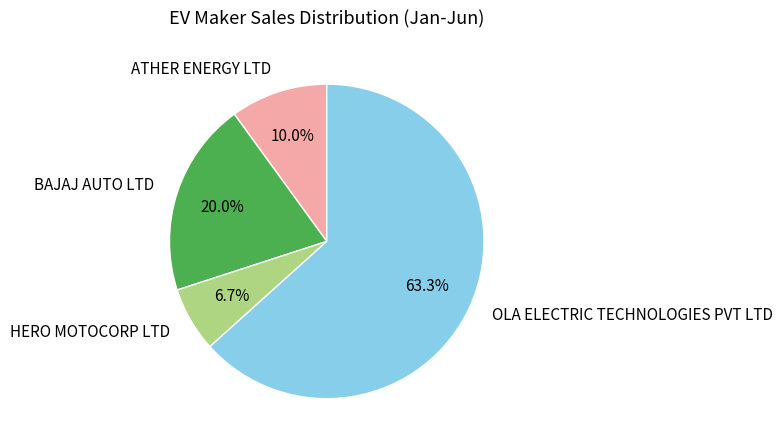

Approximately how many times larger is the value at BAJAJ AUTO LTD compared to OLA ELECTRIC TECHNOLOGIES PVT LTD?

0.3